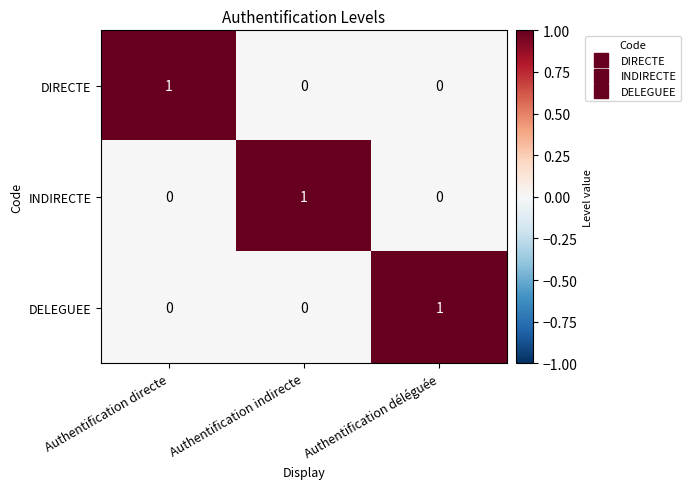

True or false: DELEGUEE has a value of 2 at Authentification déléguée.

False